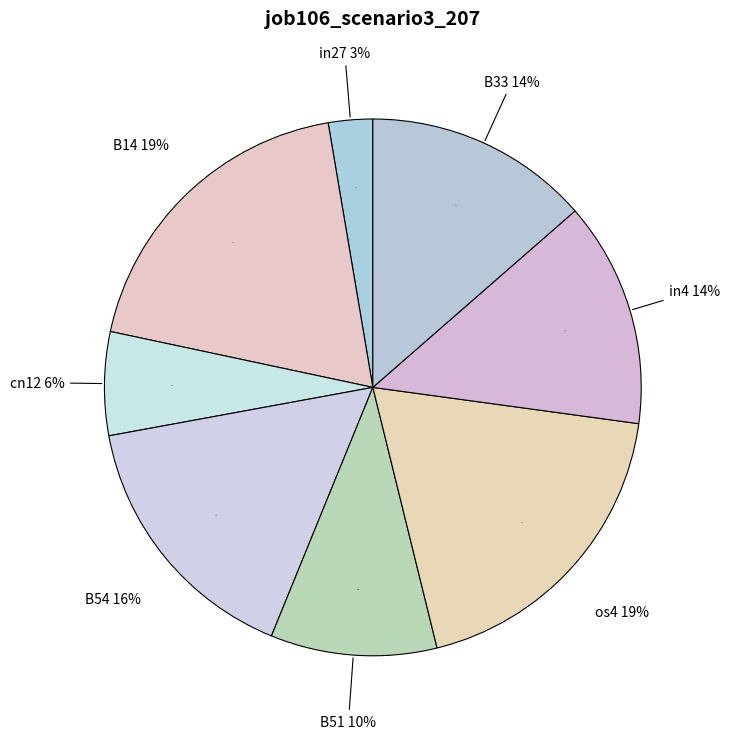

Is it true that B51 is 10% of the pie?

True